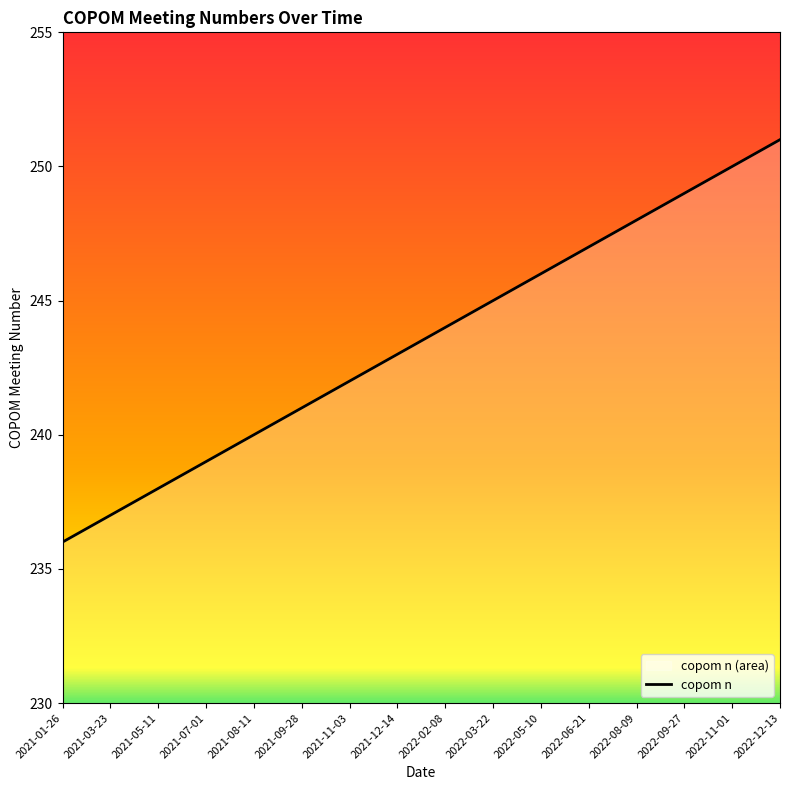

Count the number of data series in this chart.

1